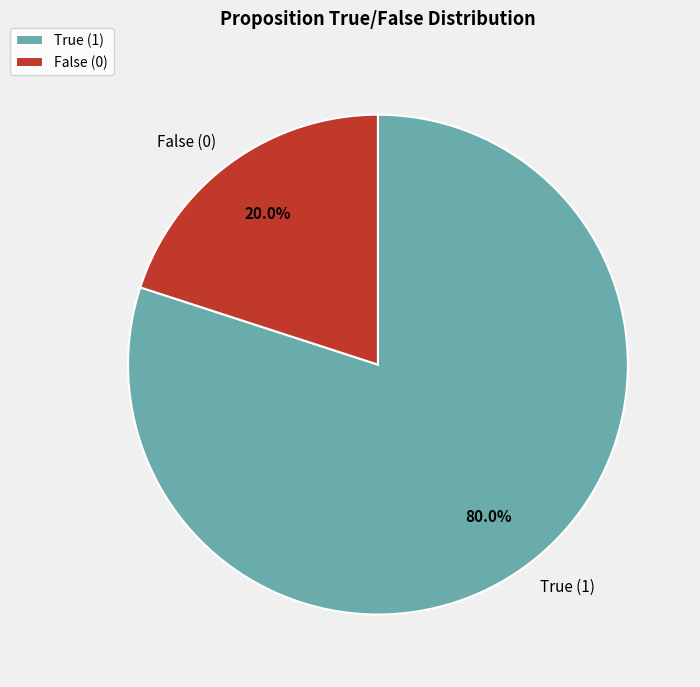

Count the number of slices in the pie.

2